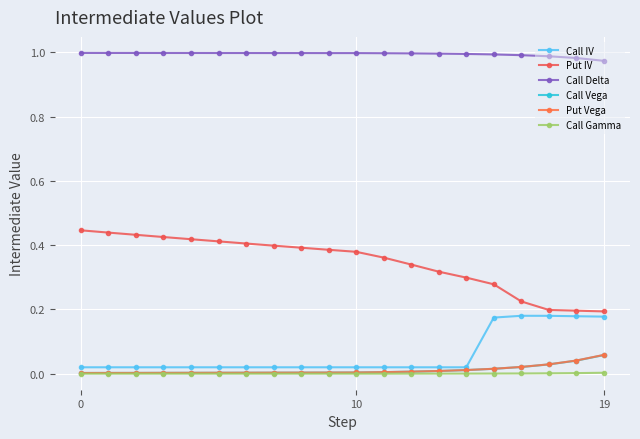

How many series are shown in this chart?

6